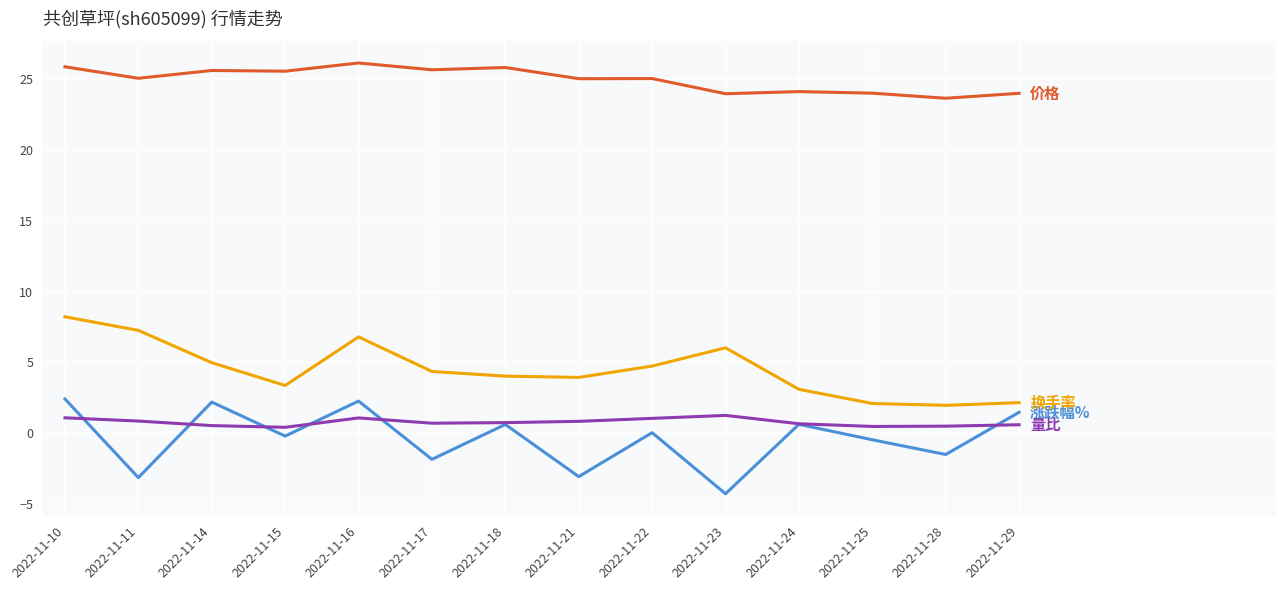

What is the difference between the highest and lowest values at 2022-11-10?

24.8